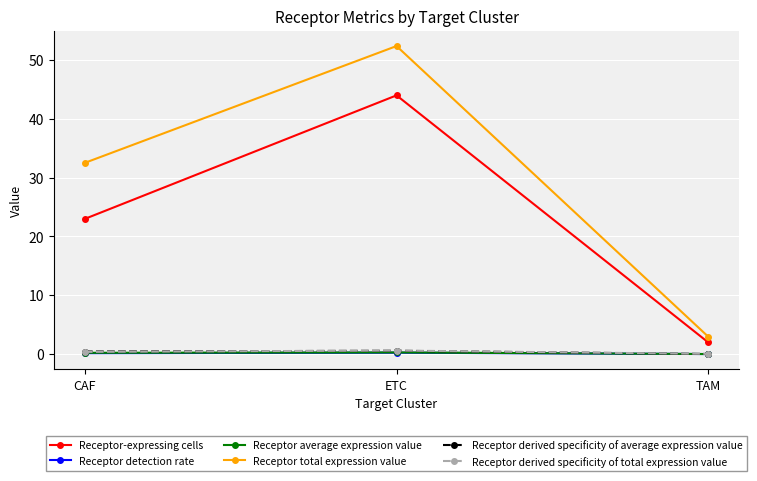

What is the label of the 3rd point from the left?

TAM